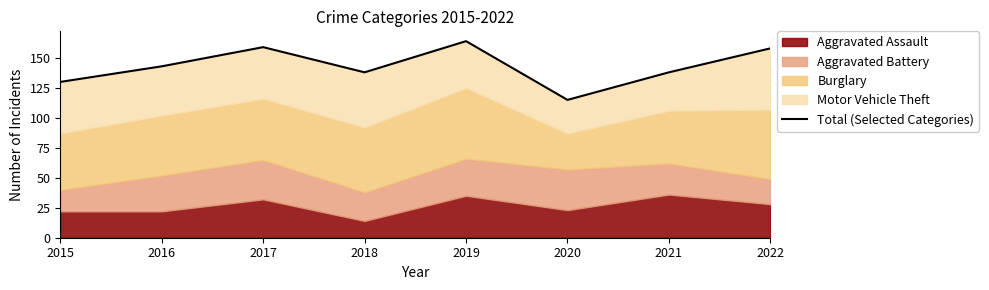

What is the value of the 1st point from the left?

130